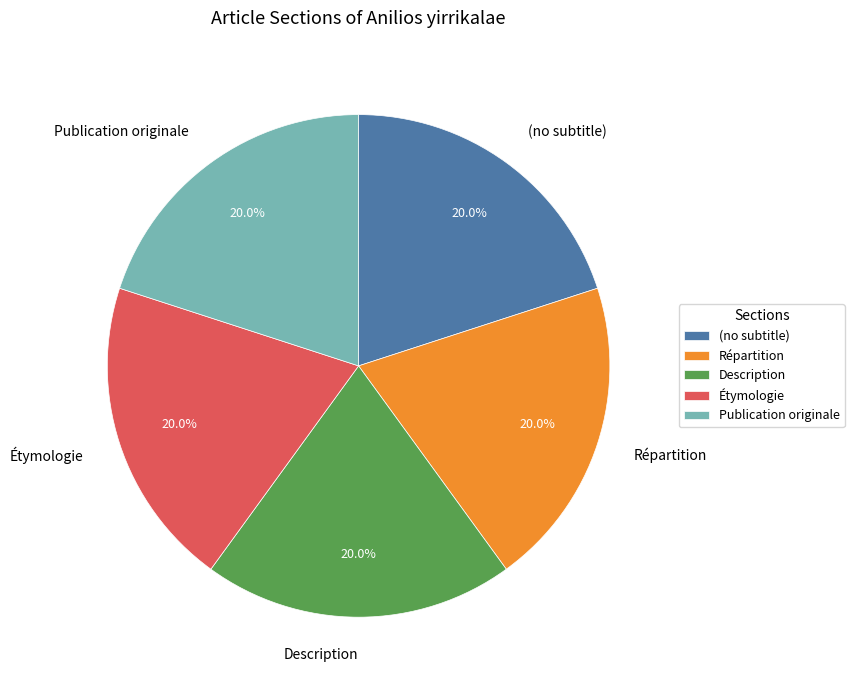

To the nearest percent, what portion does Publication originale represent?

20%